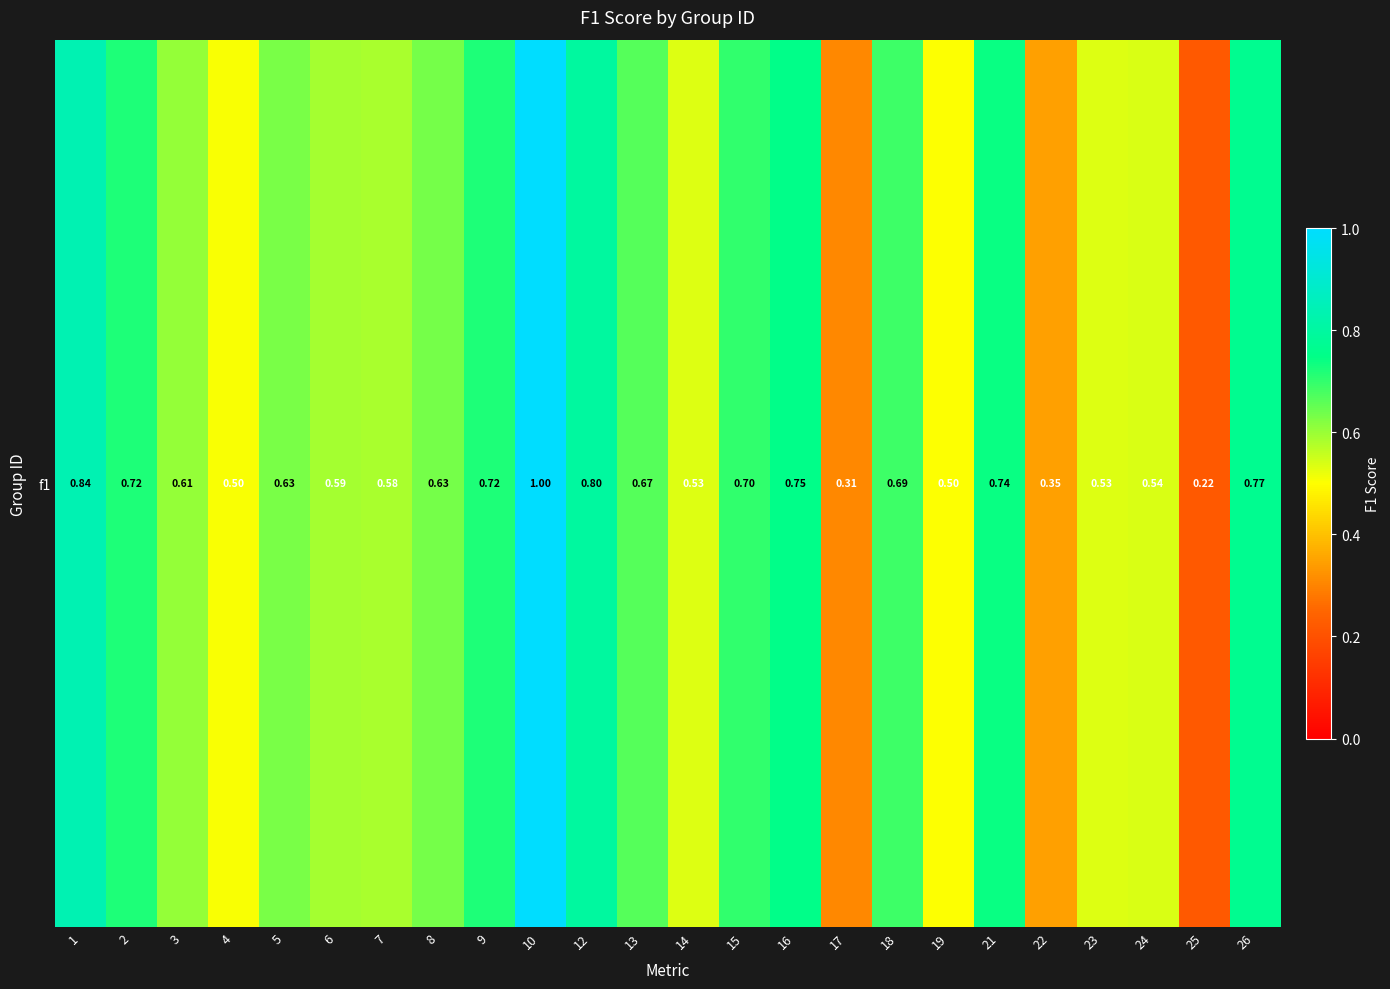

What is the minimum value shown in the chart?

0.2